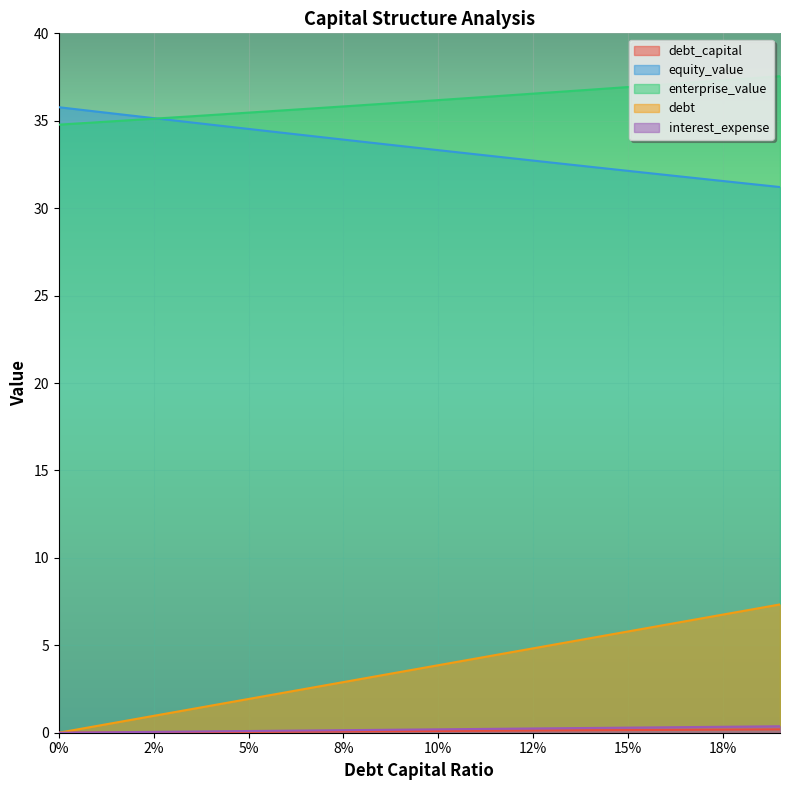

What are all the series names shown in the legend?

debt_capital, equity_value, enterprise_value, debt, interest_expense